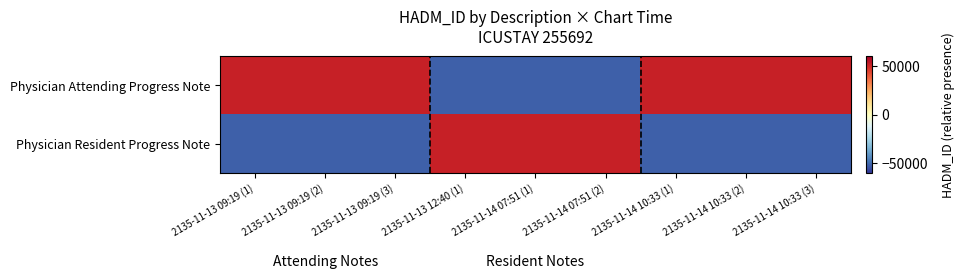

Between 2135-11-13 09:19 (2) and 2135-11-13 09:19 (3), which series saw the biggest shift?

Physician Attending Progress Note